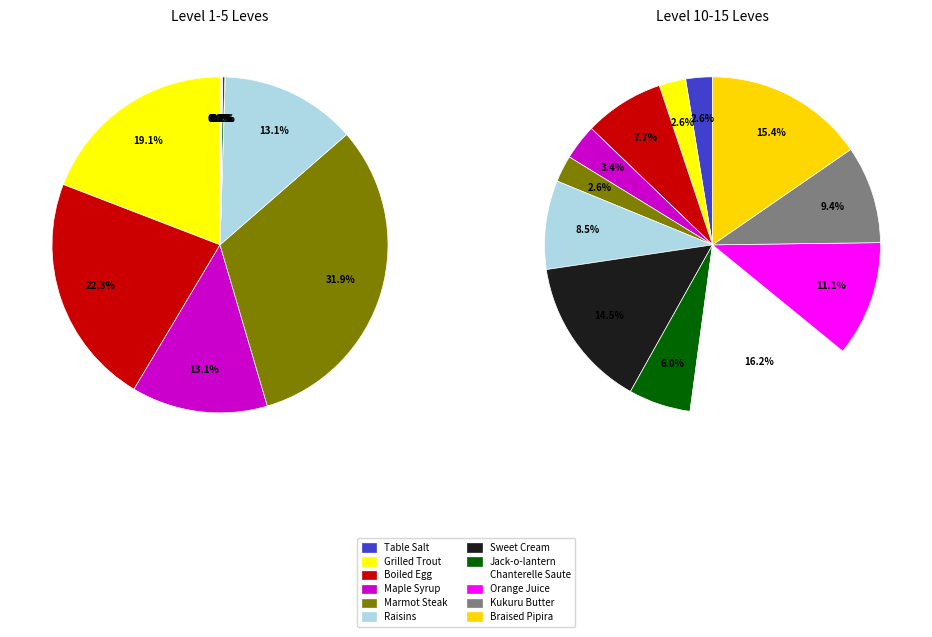

Which category has the biggest portion of the pie?

Marmot Steak